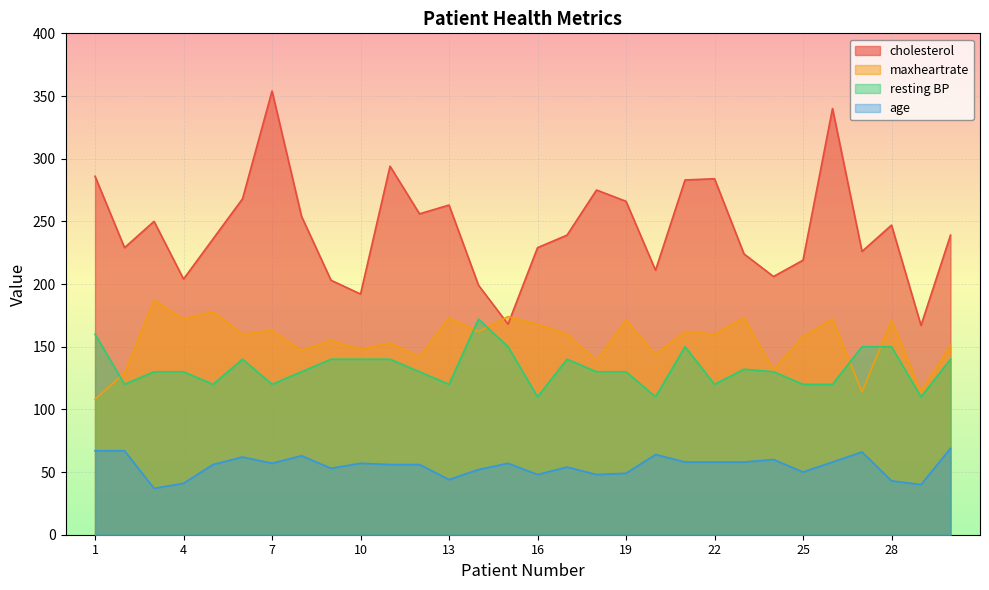

The resting BP series shows 43 at 18. True or false?

False